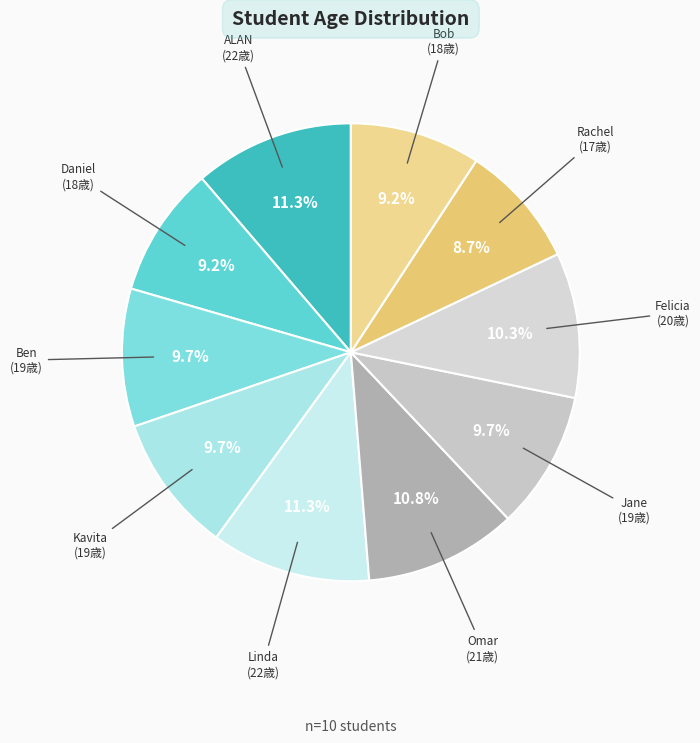

To the nearest percent, what is the average slice percentage?

10%